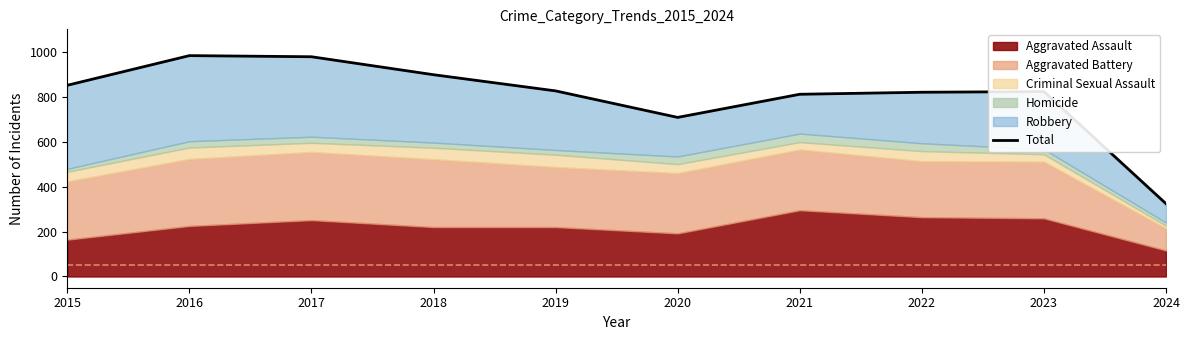

Where is the first local minimum?

2020